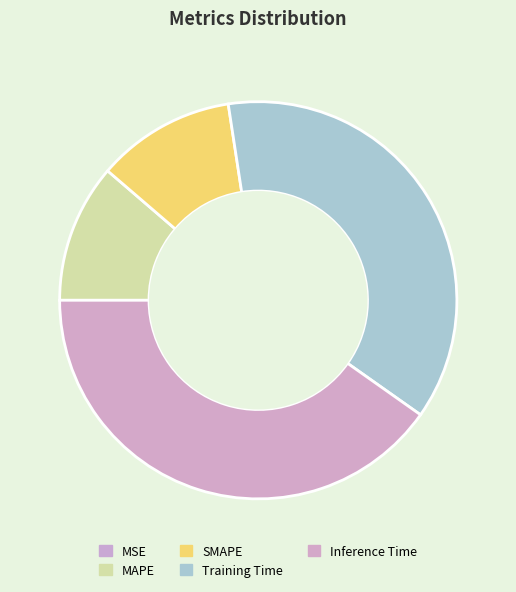

Is there a majority slice in this chart?

No